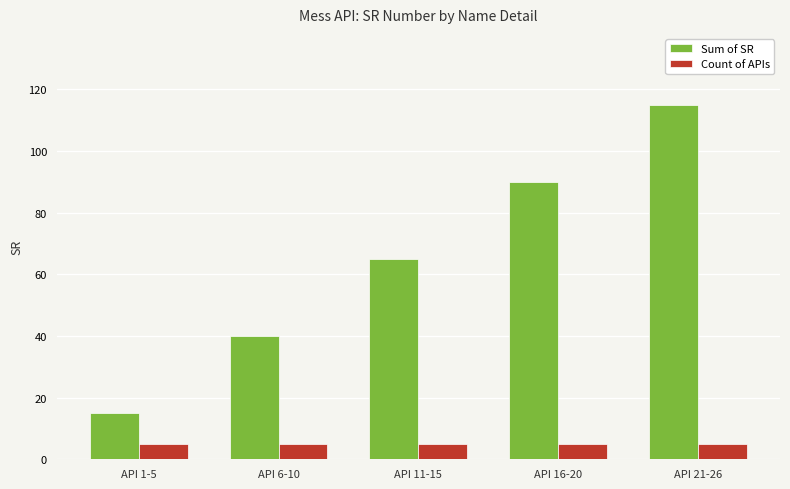

What is the total value across all series at API 11-15?

70